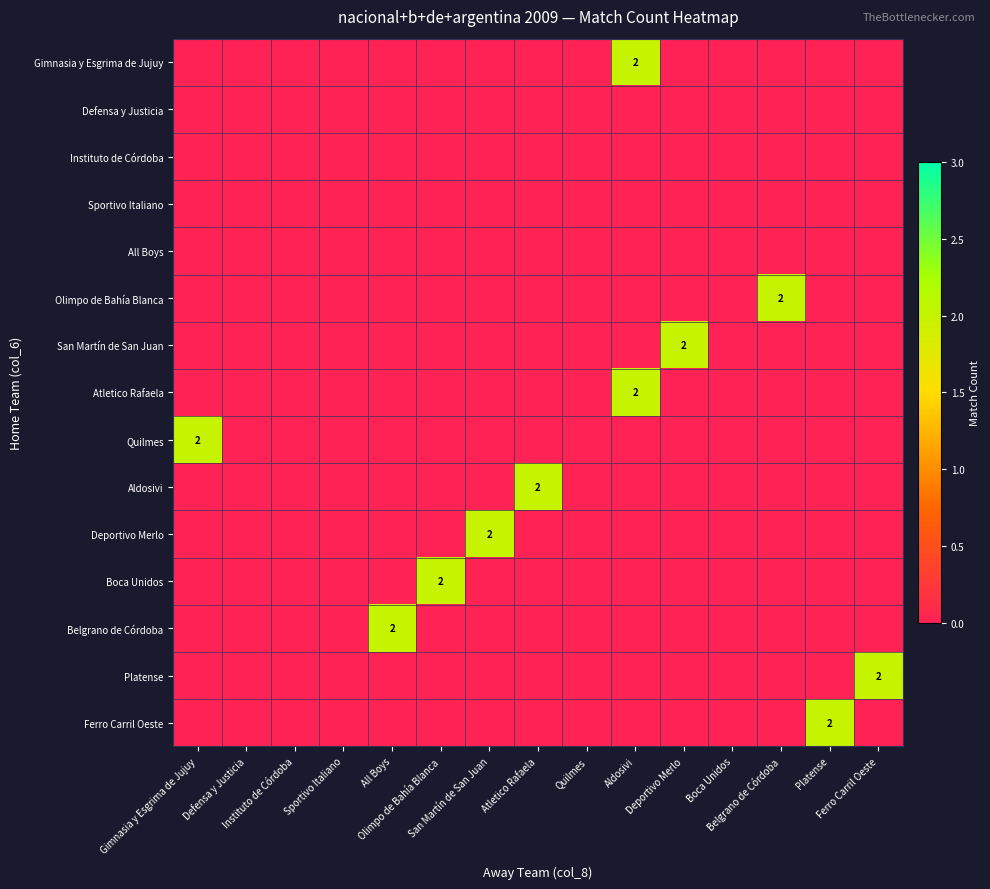

What is the sum of all Ferro Carril Oeste values?

2